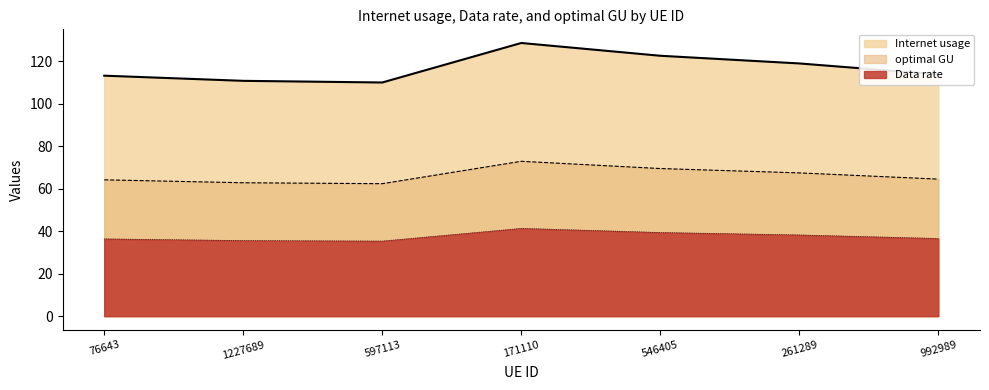

Between 76643 and 1227689, which series saw the biggest shift?

Internet usage